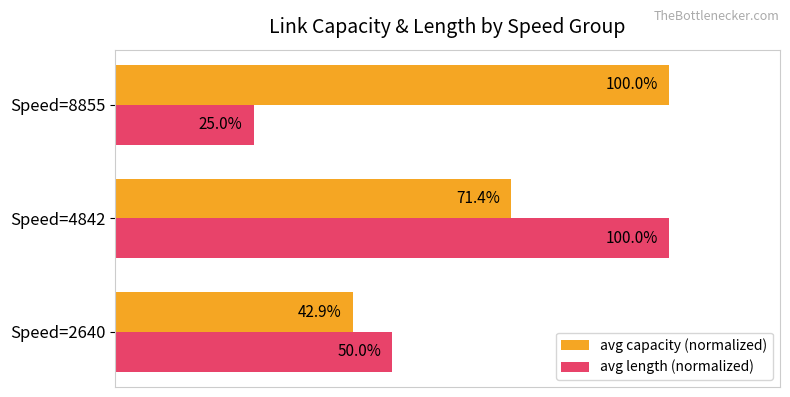

Between Speed=2640 and Speed=8855, which series saw the biggest shift?

avg capacity (normalized)